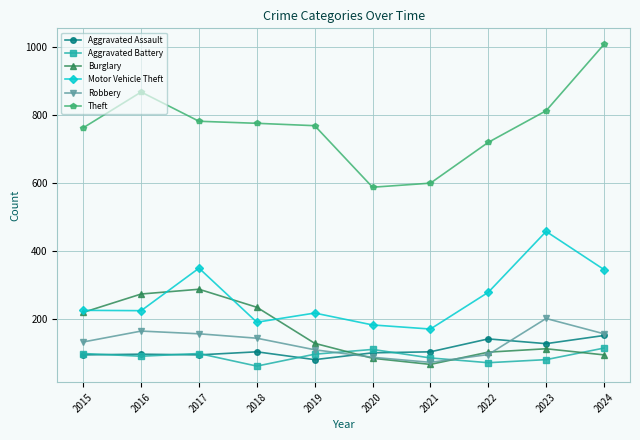

What is the maximum value shown in the chart?

1007